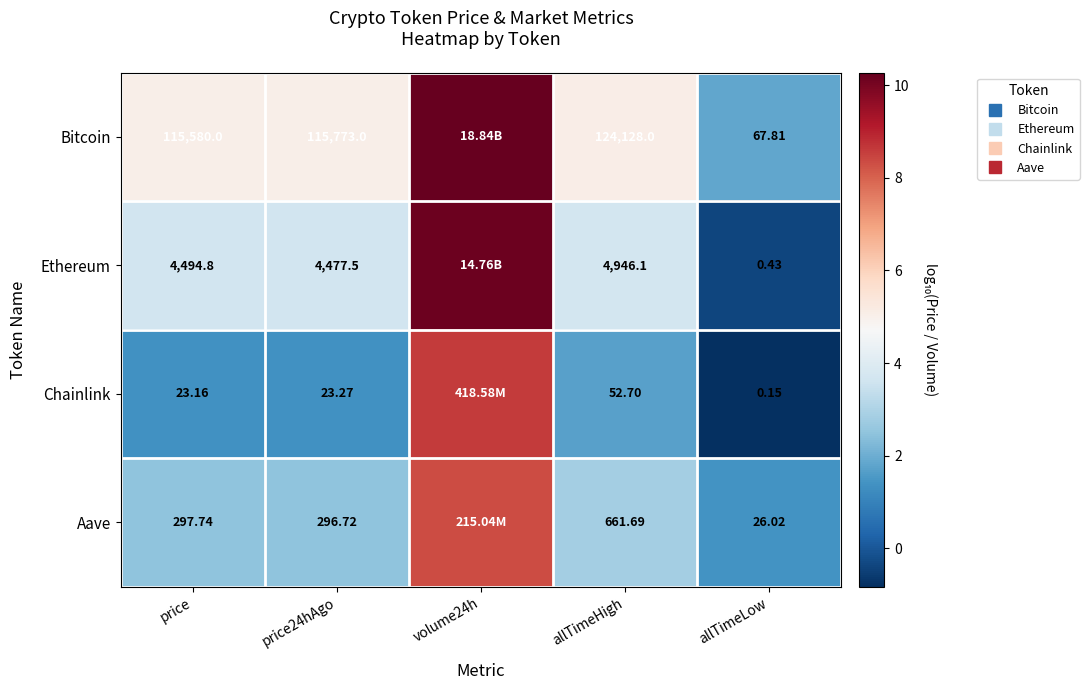

What is the spread (max minus min) of values at price?

3.7